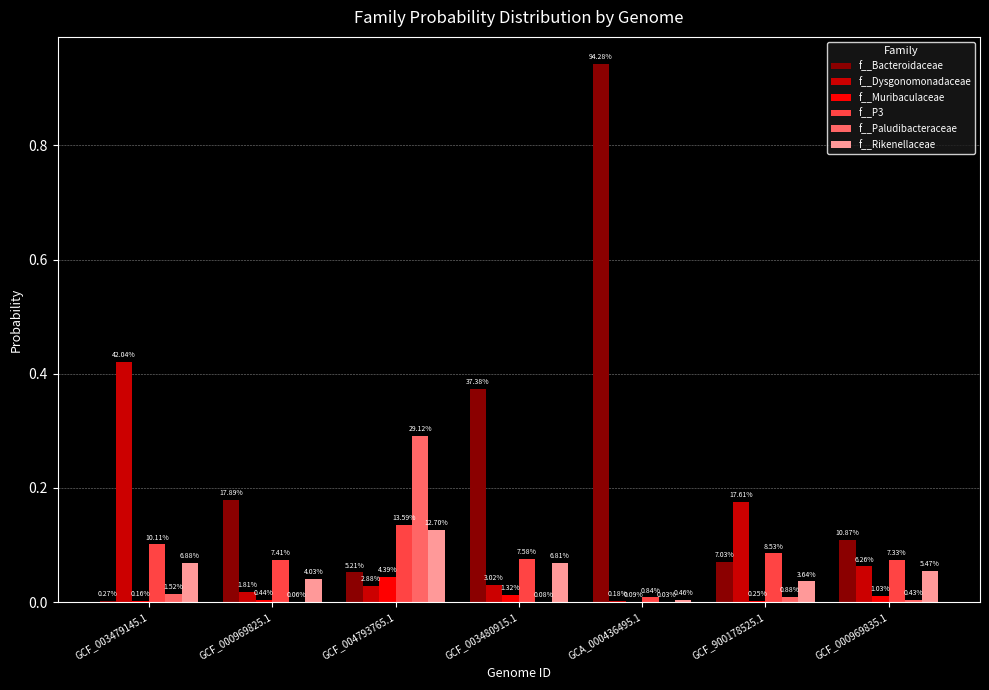

How many groups of bars are there?

7